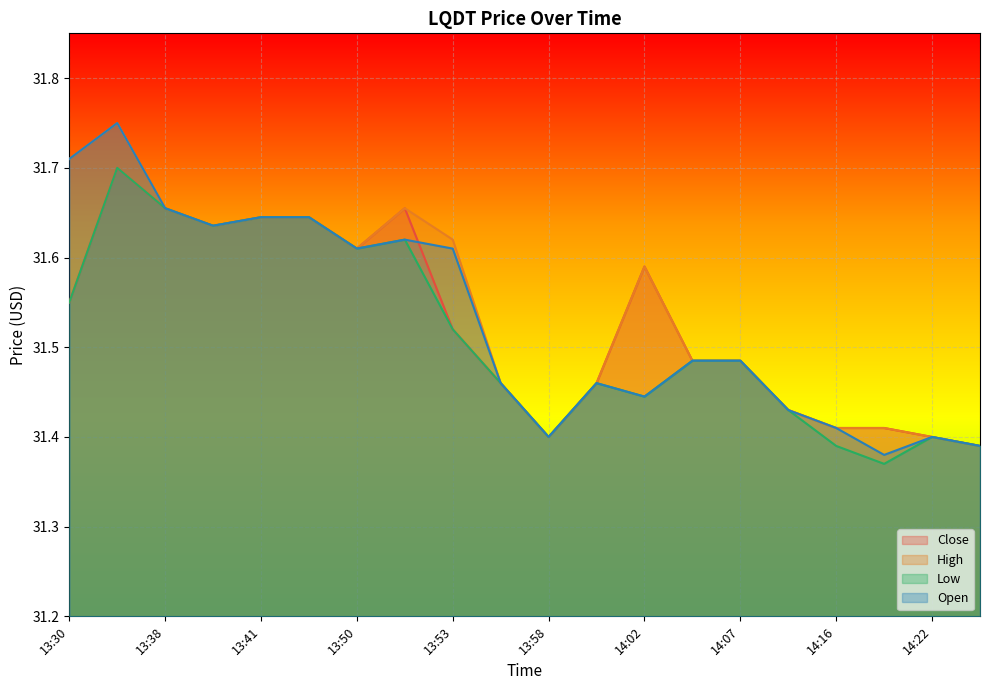

What value does the Low series have at 14:19?

31.4